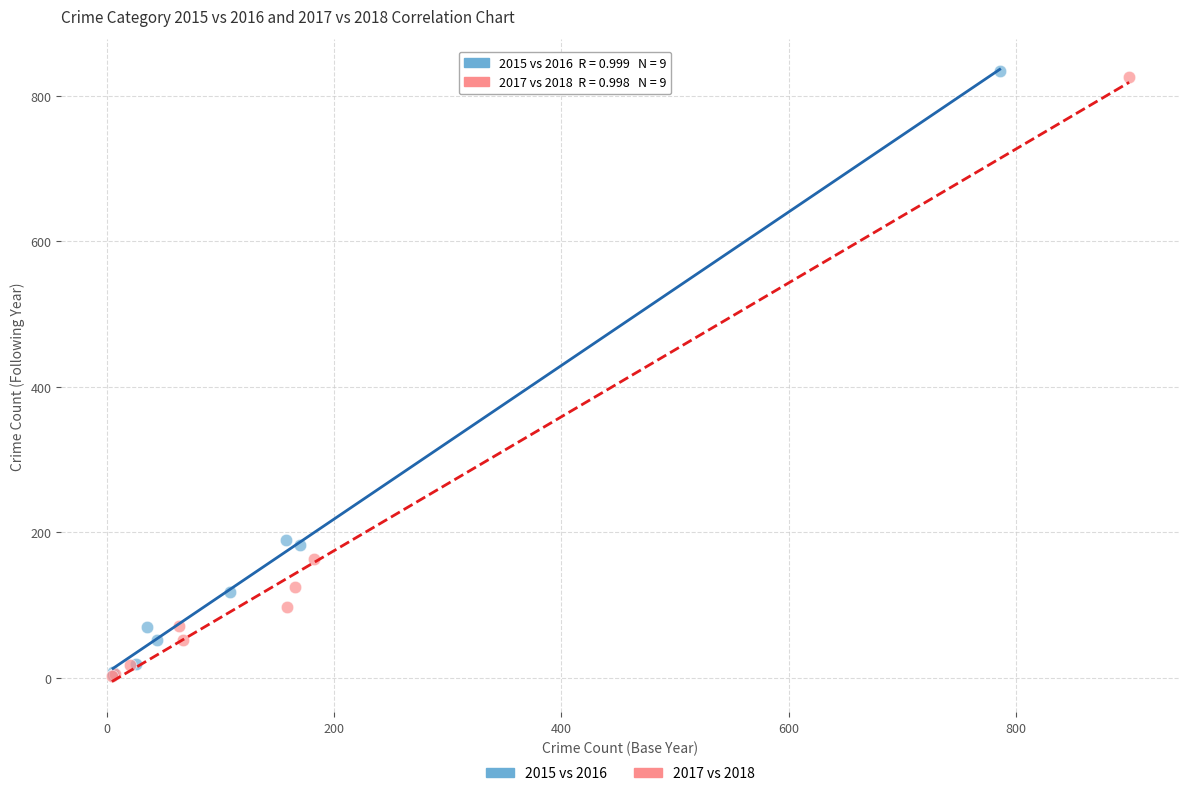

Which series has the widest spread of Y values?

2015 vs 2016